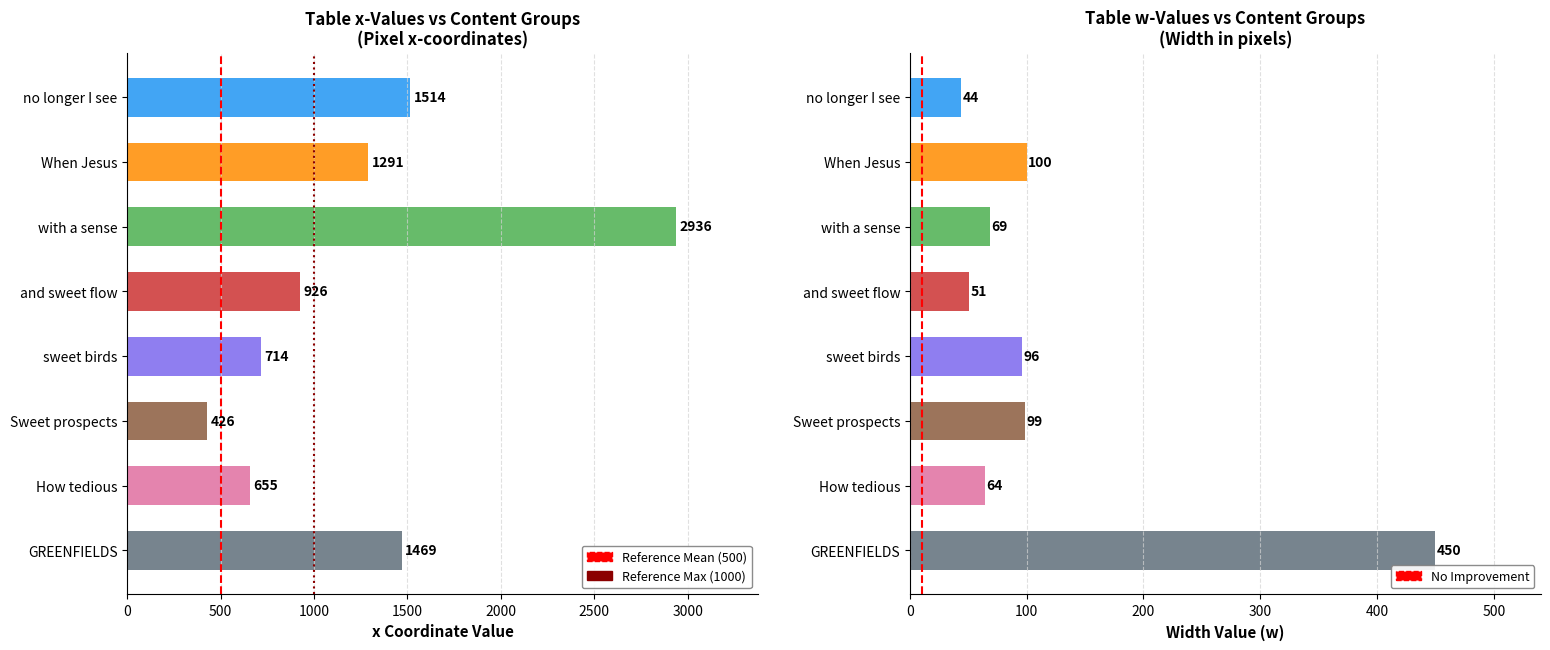

At 500, list the series in order from largest to smallest.

Reference Mean, Reference Max, No Improvement